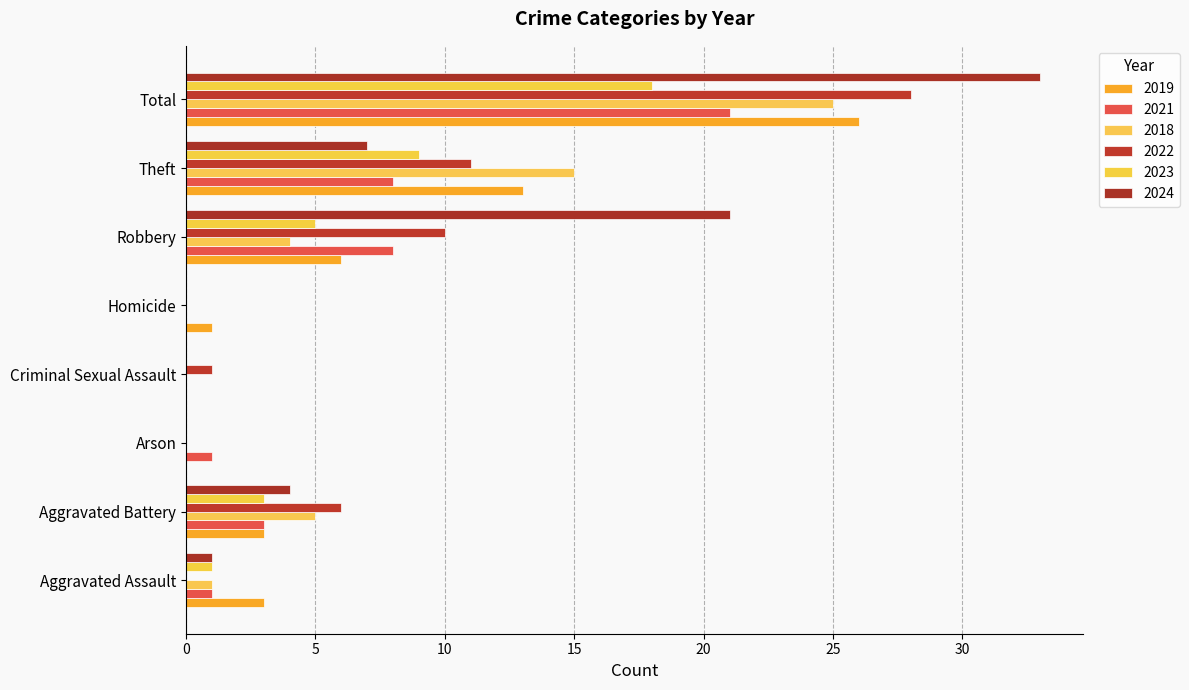

How many series are shown in this chart?

6